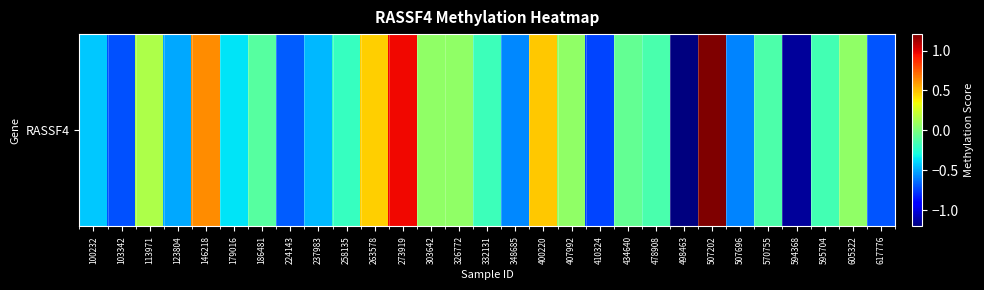

The value at 258135 is -0.2. True or false?

True